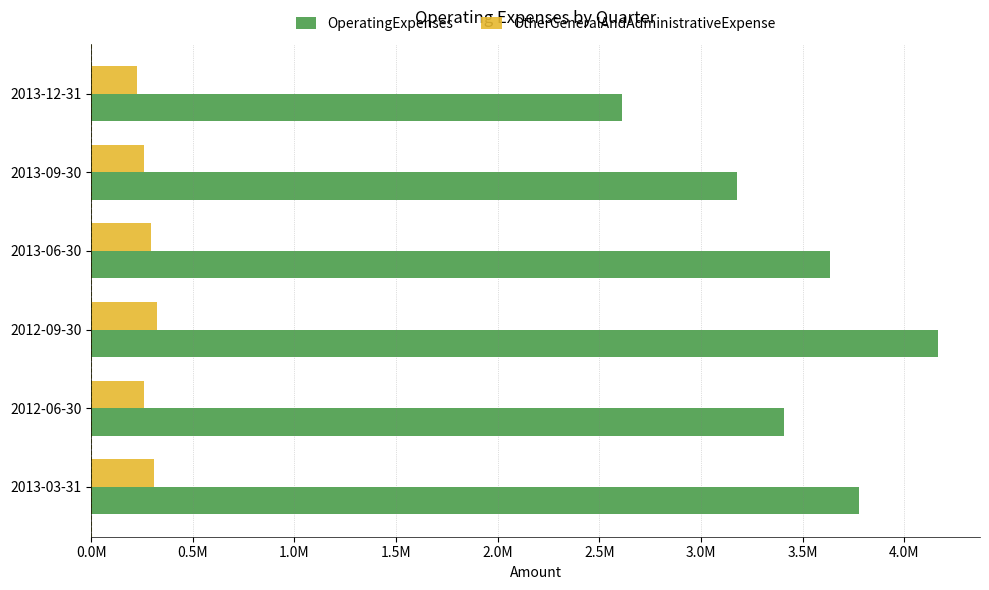

Which series has the largest total across all categories?

OperatingExpenses